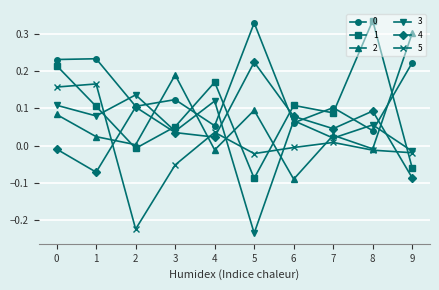

True or false: 1 and 5 cross at least once.

True